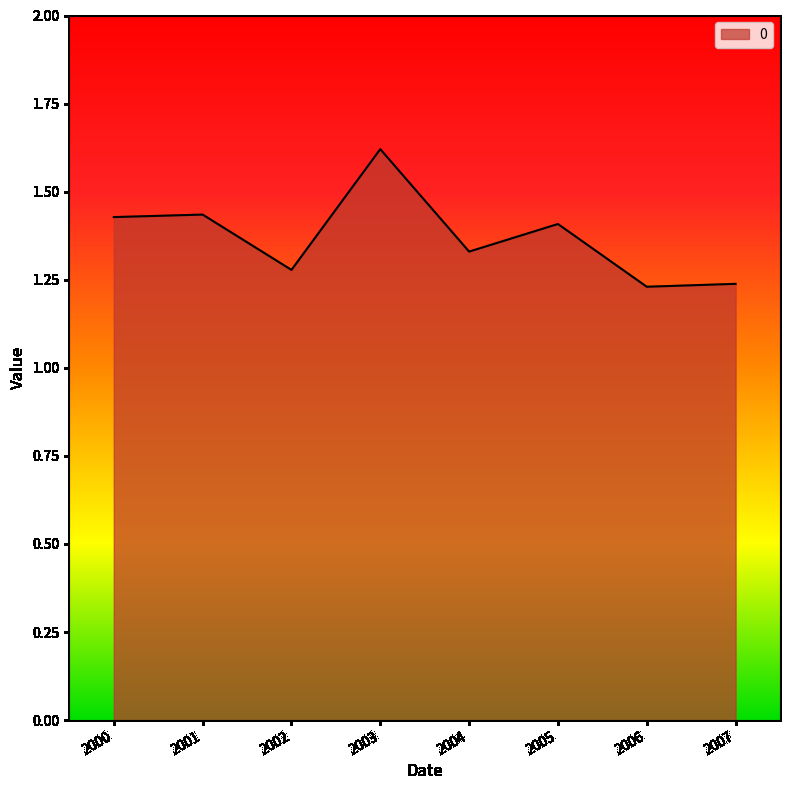

What is the change in value from 2003 to 2007?

-0.4